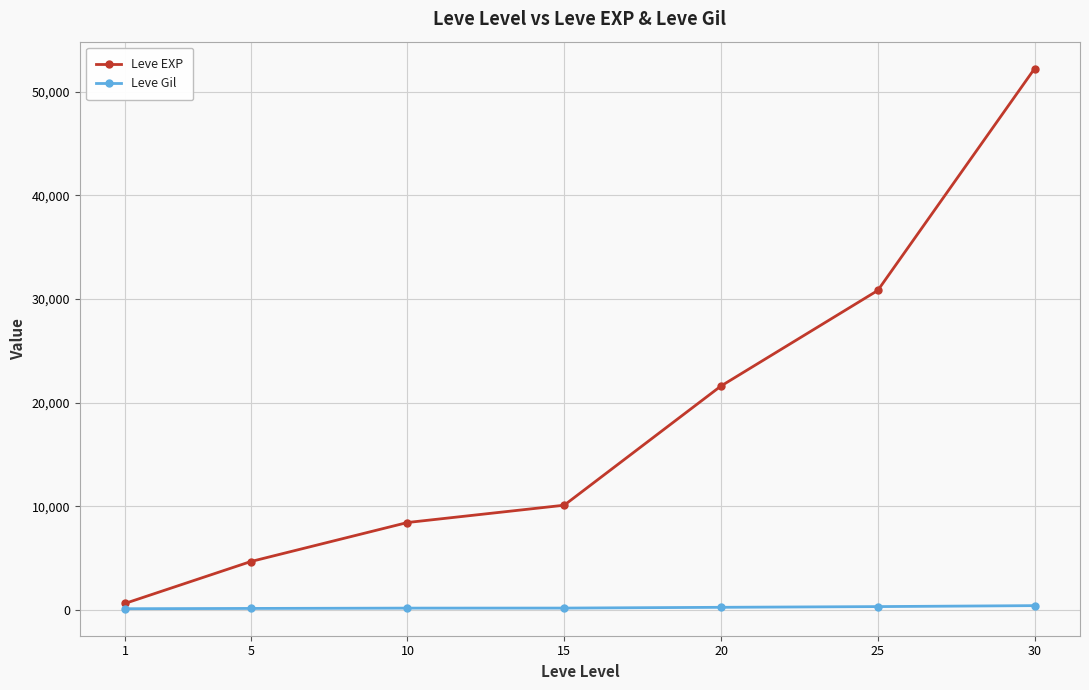

What is the difference between the Leve Gil values at 10 and 1?

58